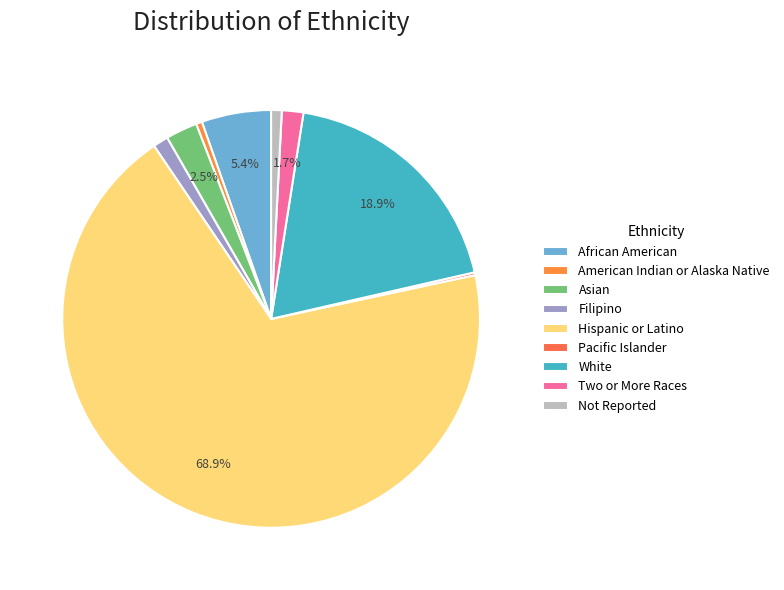

How many segments does this pie chart have?

9